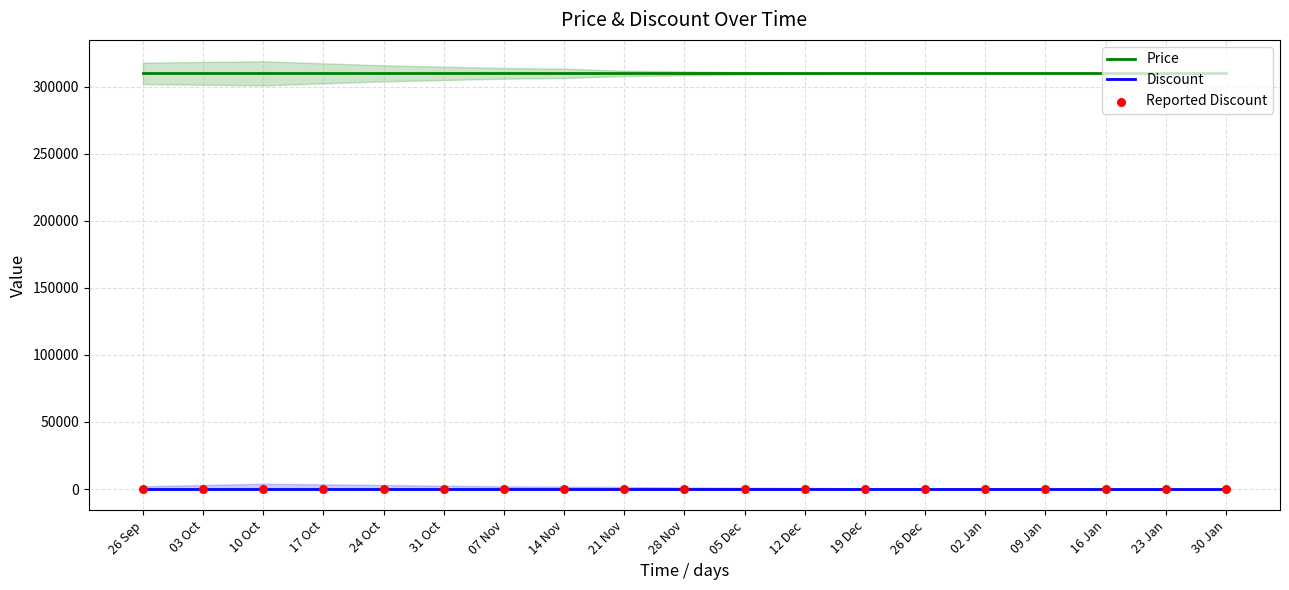

Which series contains the highest Y value?

Price